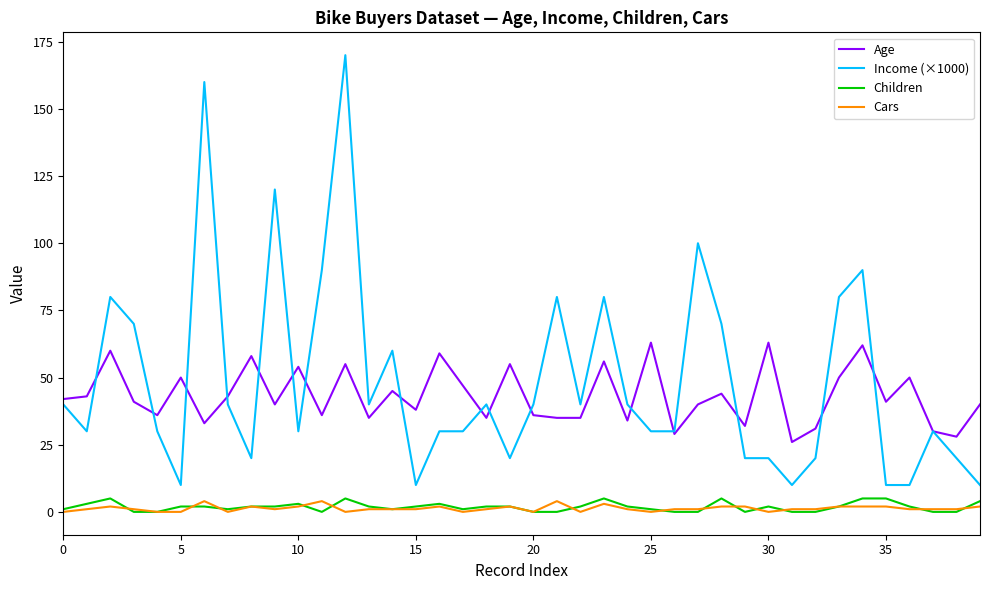

What is the maximum value shown in the chart?

170